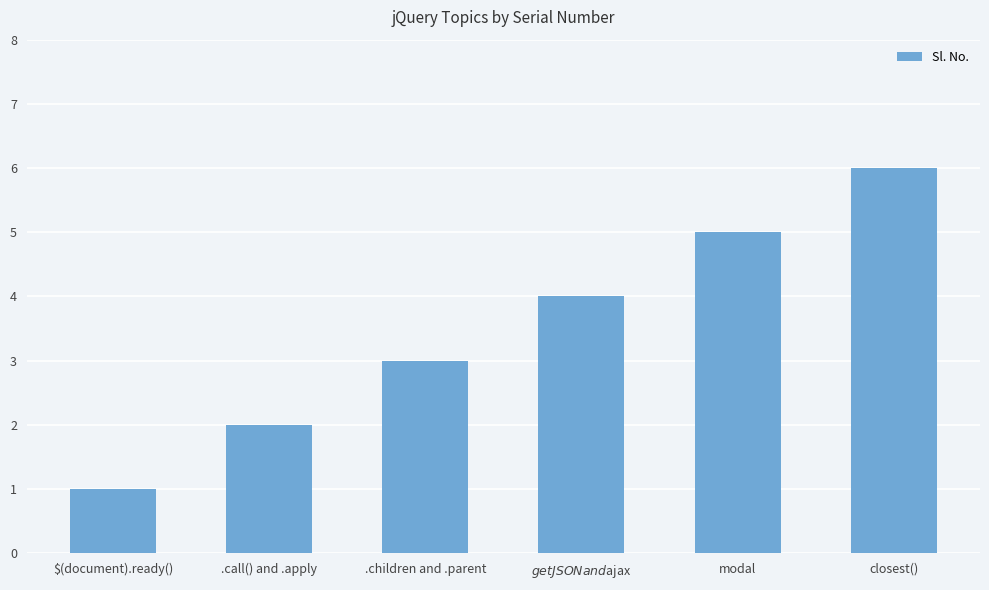

Is it true that the value at .children and .parent is 3?

True